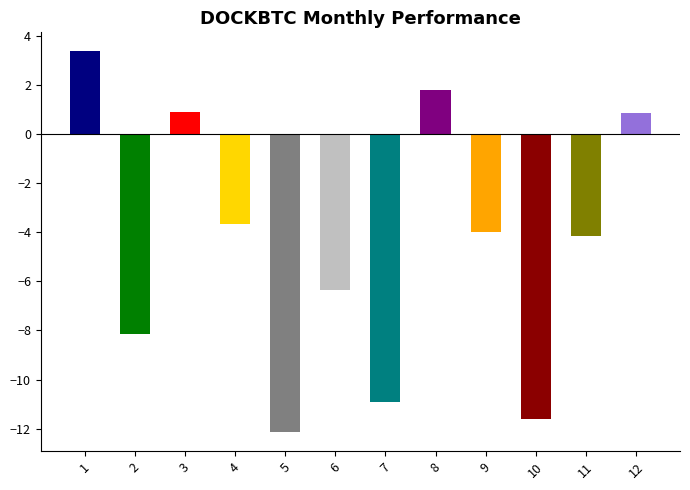

Count the number of categories in the chart.

12